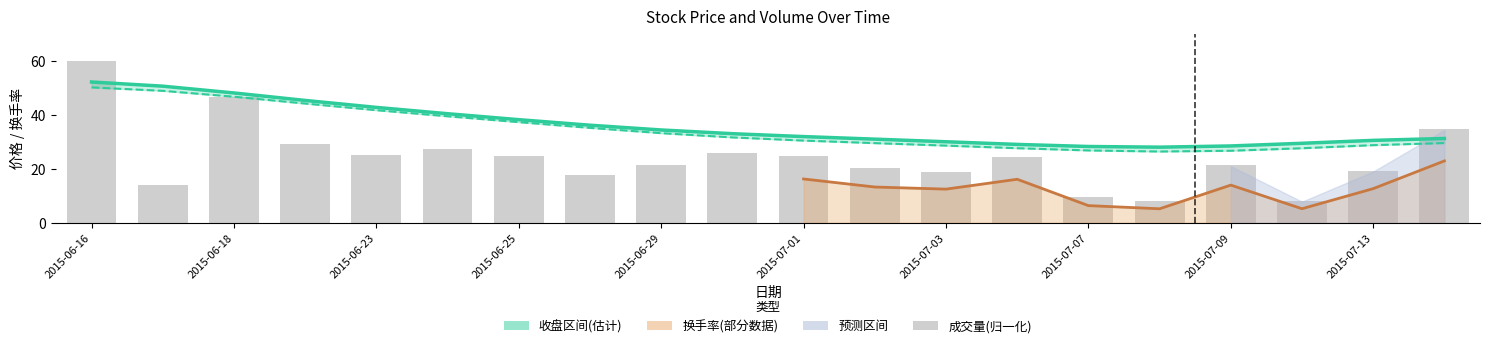

How many values in the 成交量(归一化) series exceed 24?

10